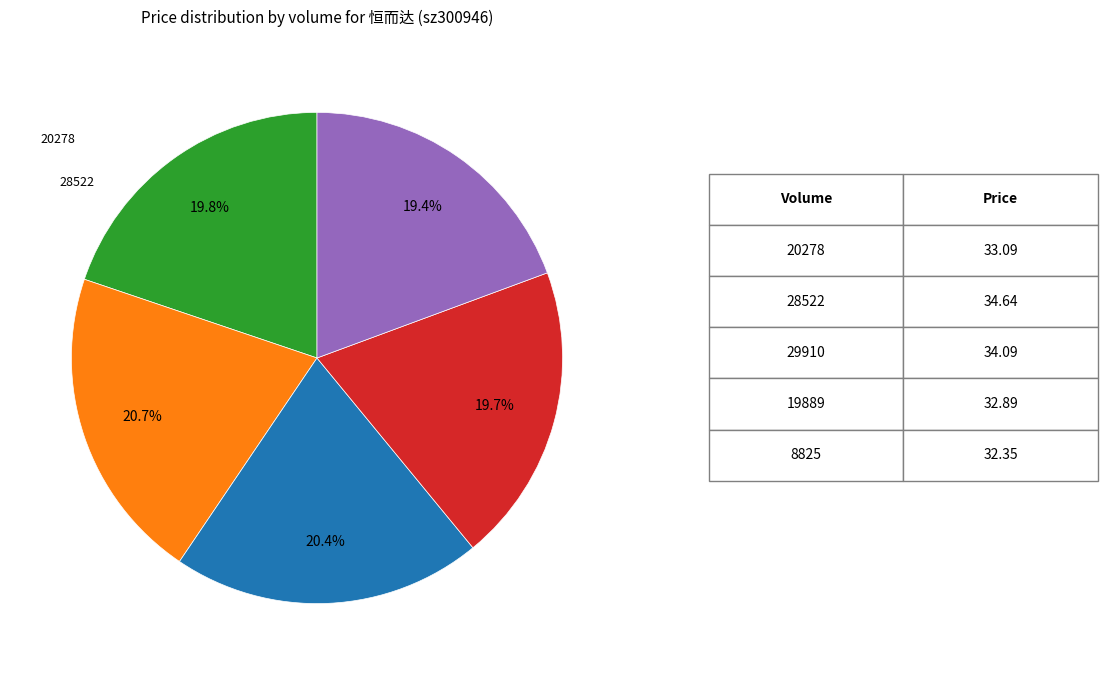

Does any single category account for the majority?

No